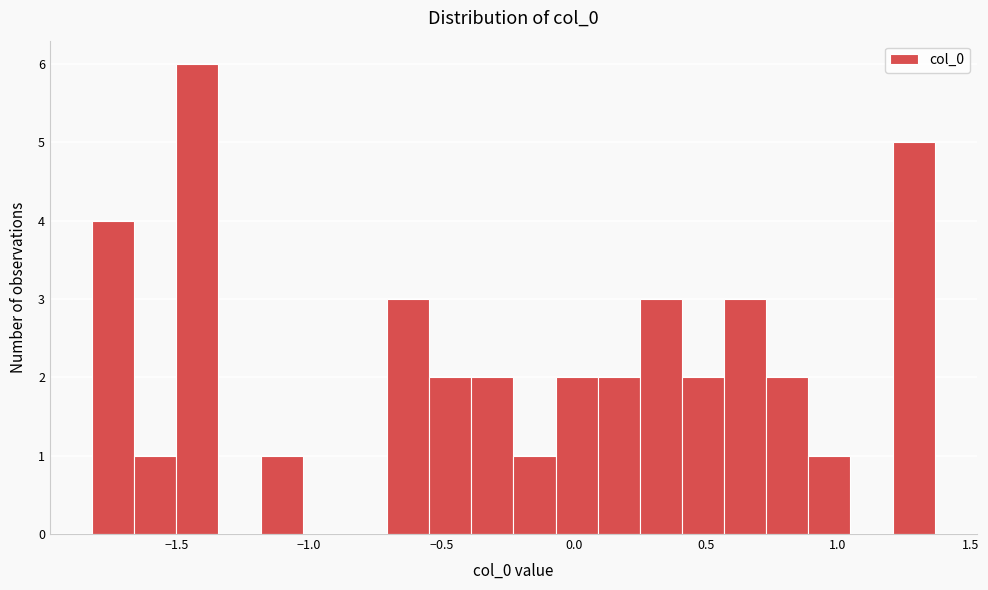

Read against the x-axis, roughly where is the centre of the tallest bar?

-1.40